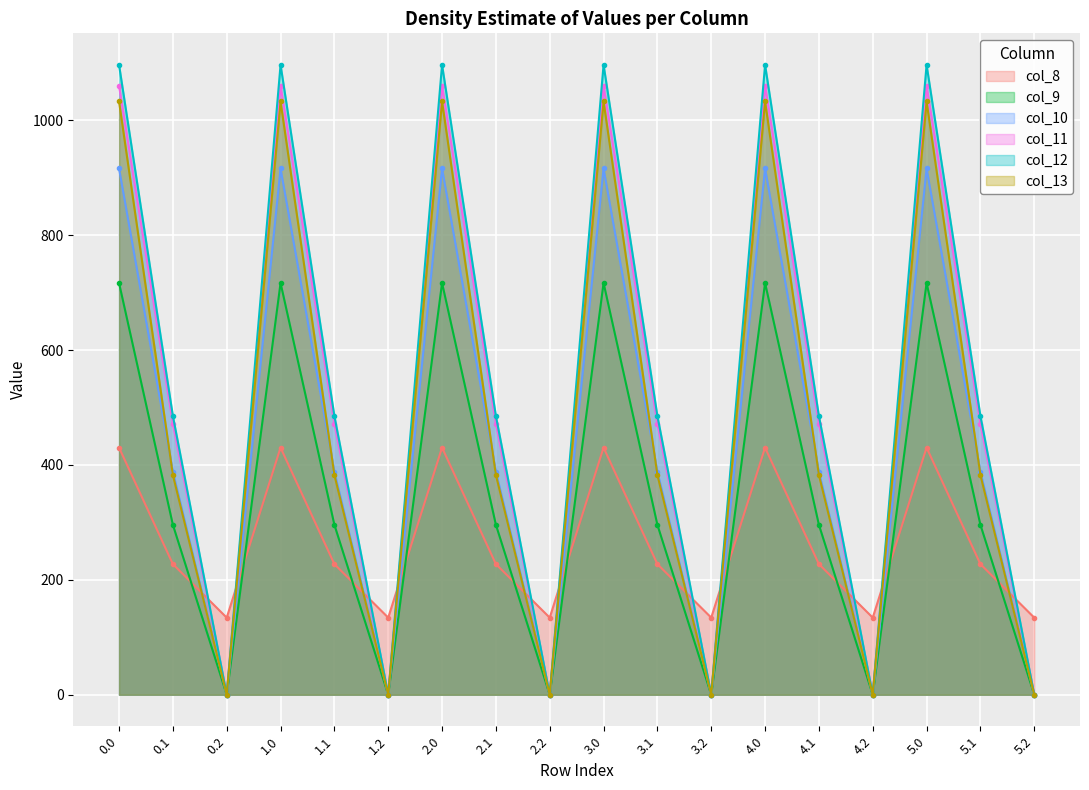

Where is col_8 nearest to the value 282?

0.1